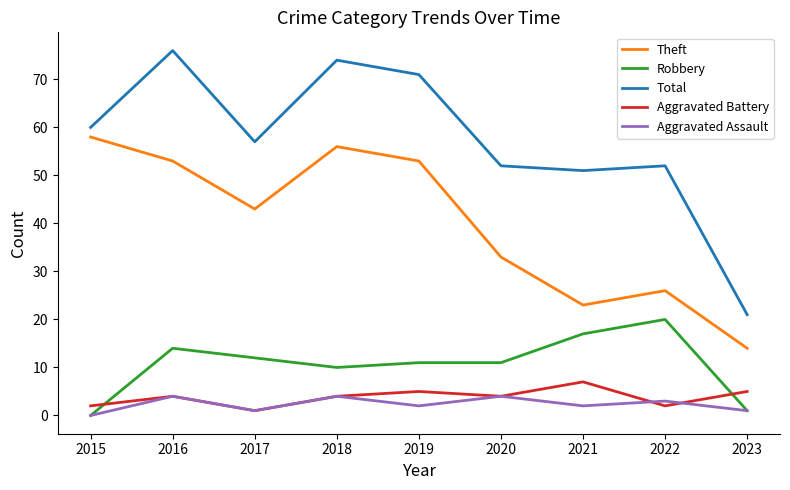

How many interior local valleys does the Aggravated Assault series have?

3